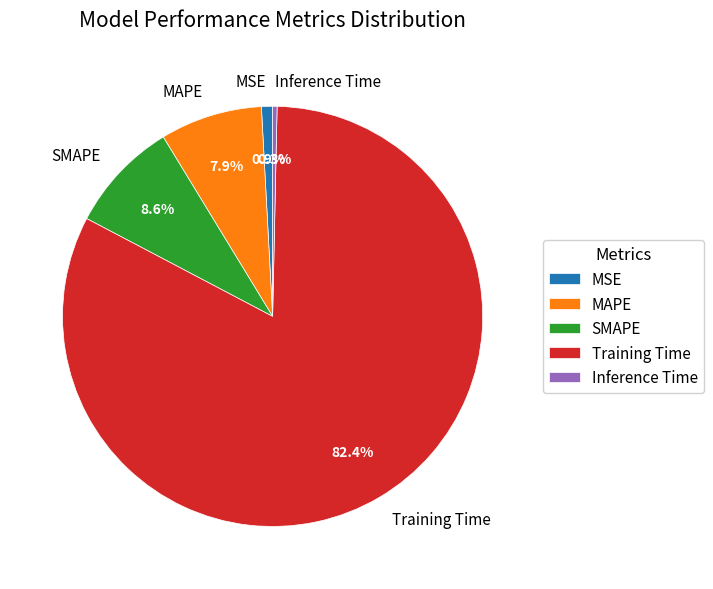

How many segments does this pie chart have?

5